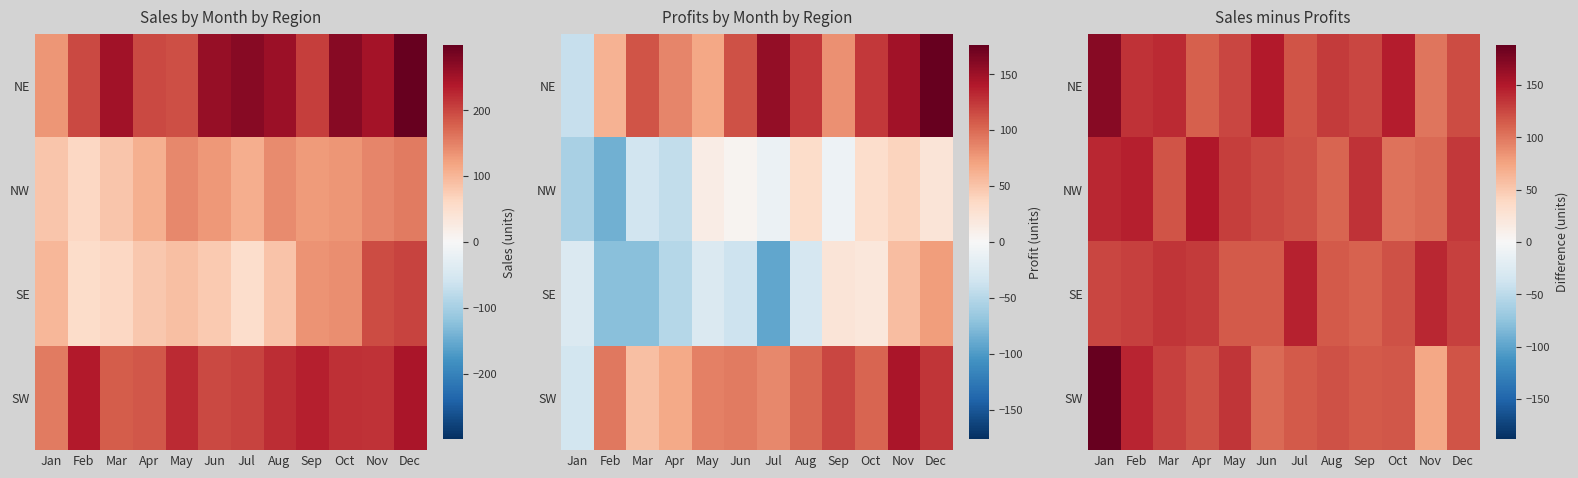

True or false: SE has a value of 131 at Apr.

True